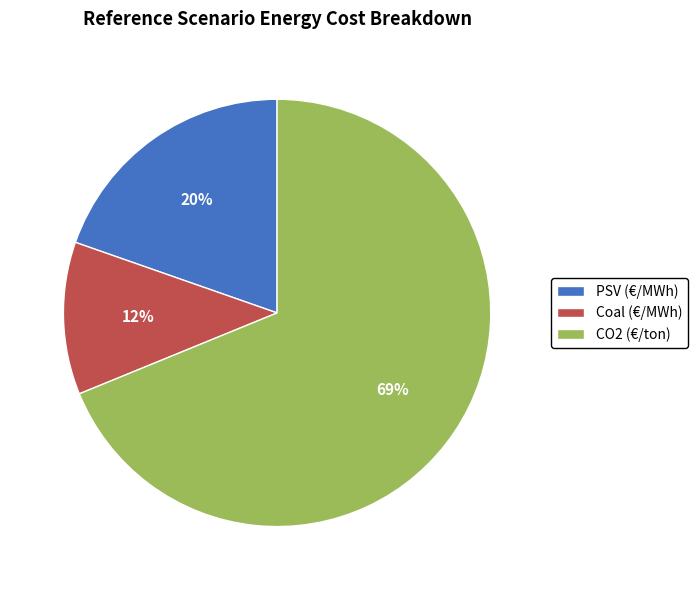

Does PSV (€/MWh) account for over 50% of the chart?

No